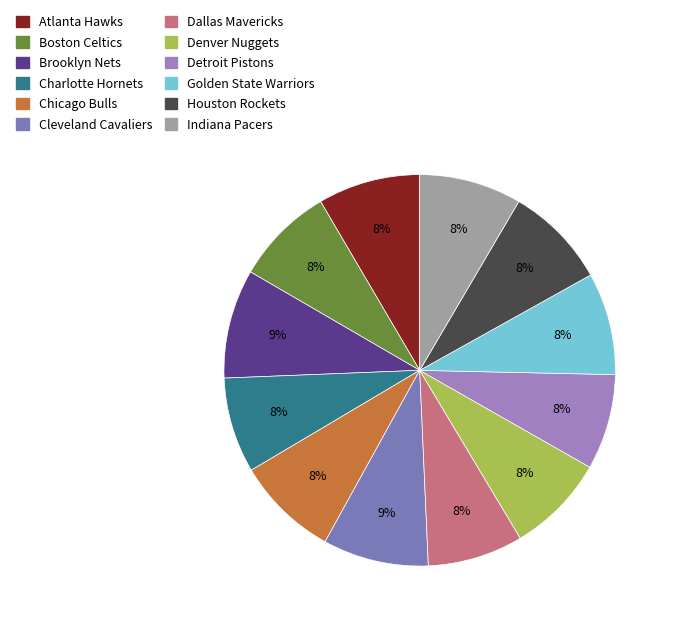

The Golden State Warriors slice represents 8% of the pie. True or false?

True